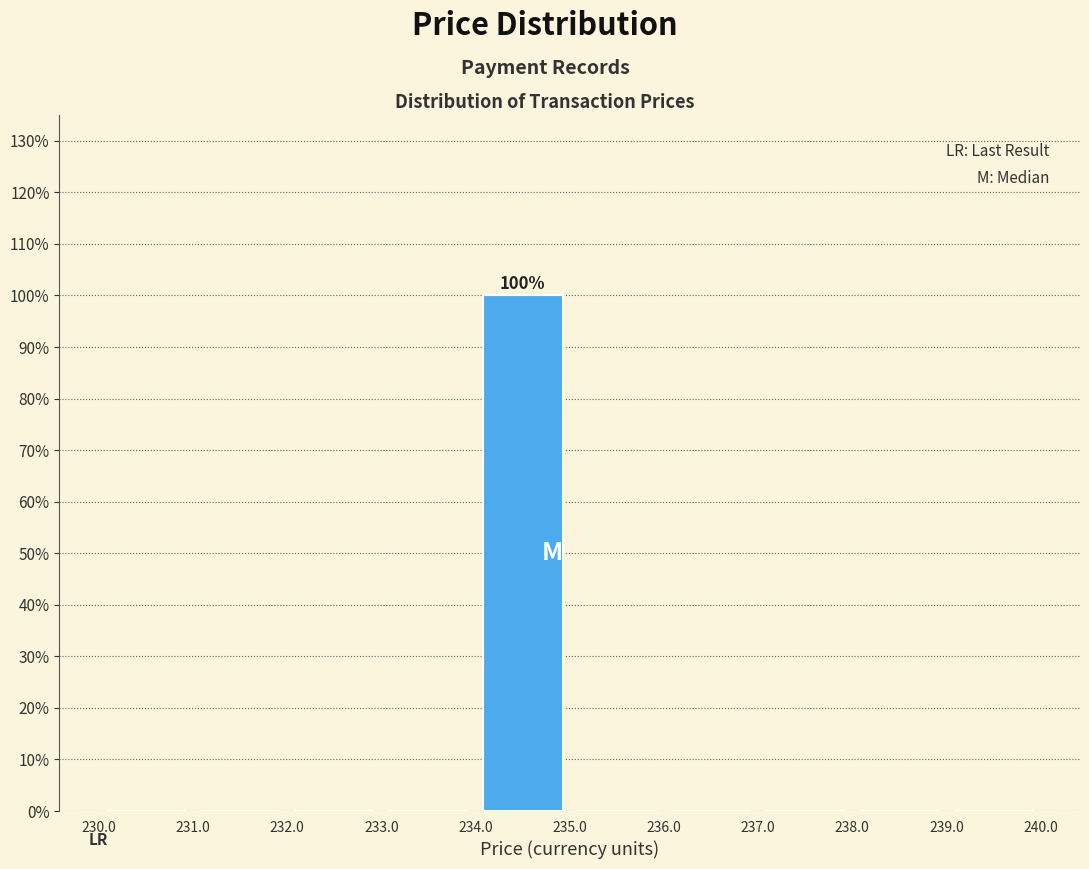

Over which range of the x-axis is the bar tallest?

234.0 to 235.0